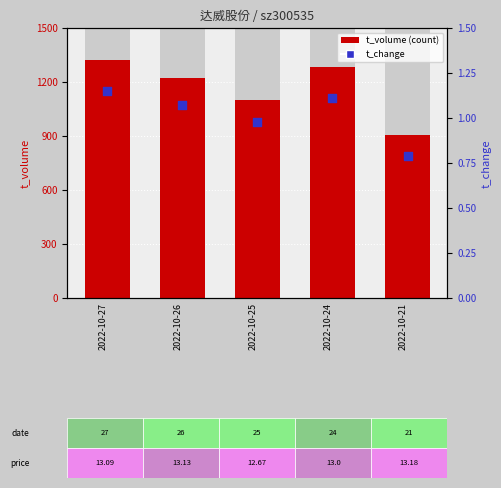

Which series has the largest total across all categories?

t_volume (count)